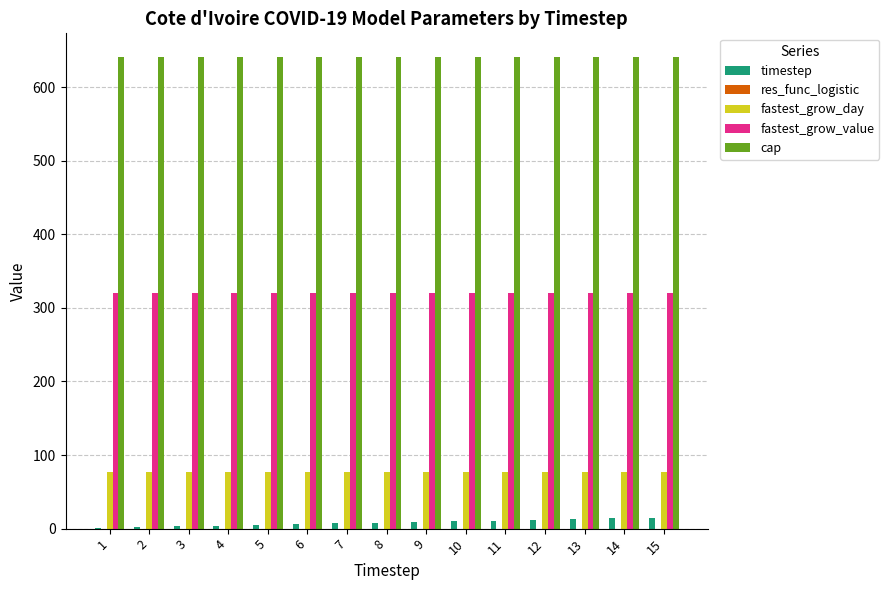

The value of fastest_grow_value at 2 is 184.0. True or false?

False